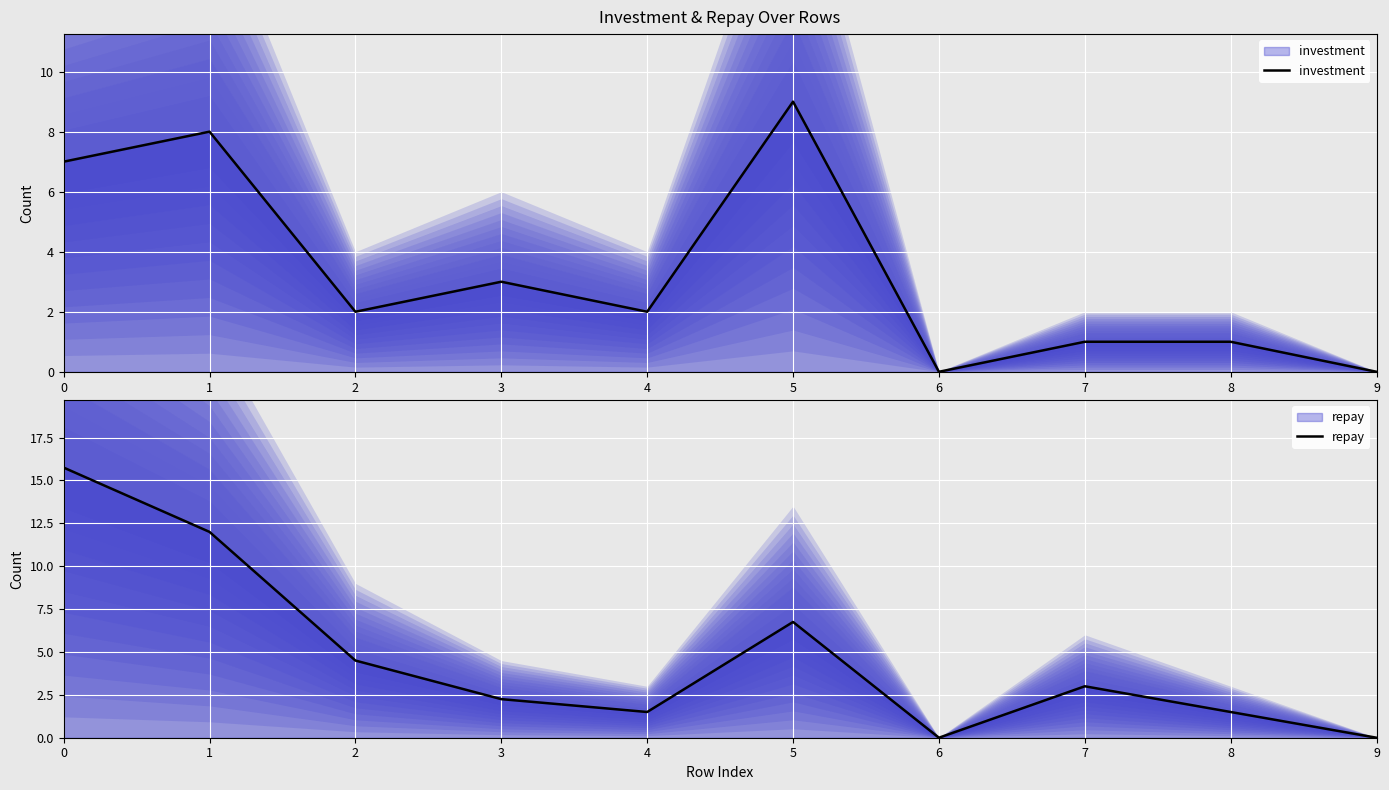

The repay series shows 4.5 at 2. True or false?

True